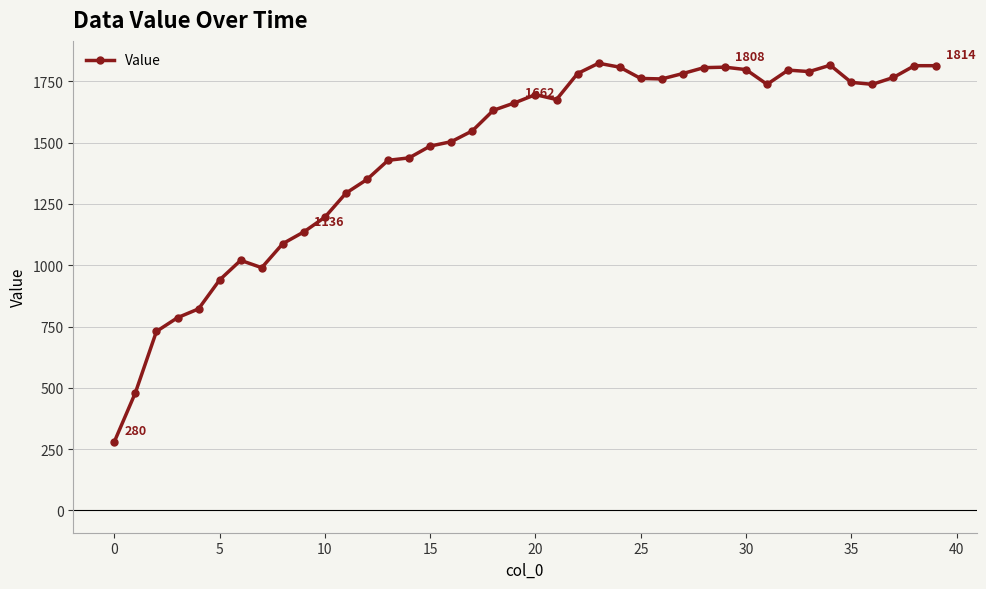

What is the maximum value shown in the chart?

1824